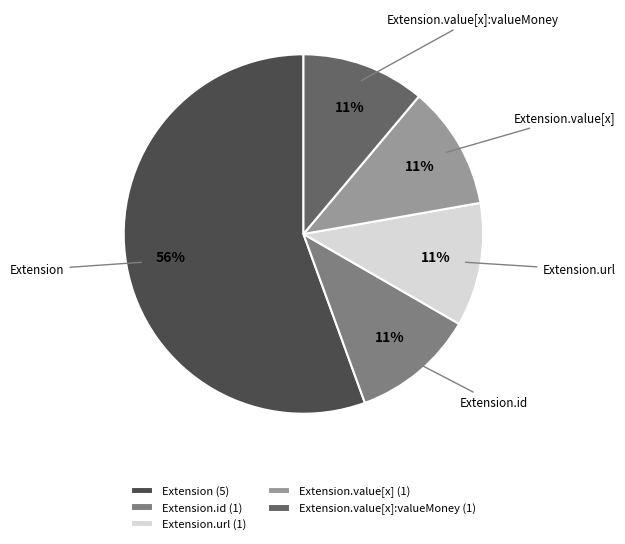

True or false: Extension.id (1) accounts for 18% of the total.

False